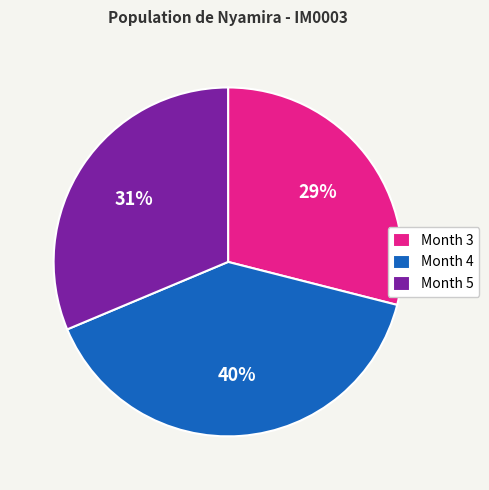

To the nearest percent, what is the difference between the Month 5 and Month 3 slice percentages?

2%